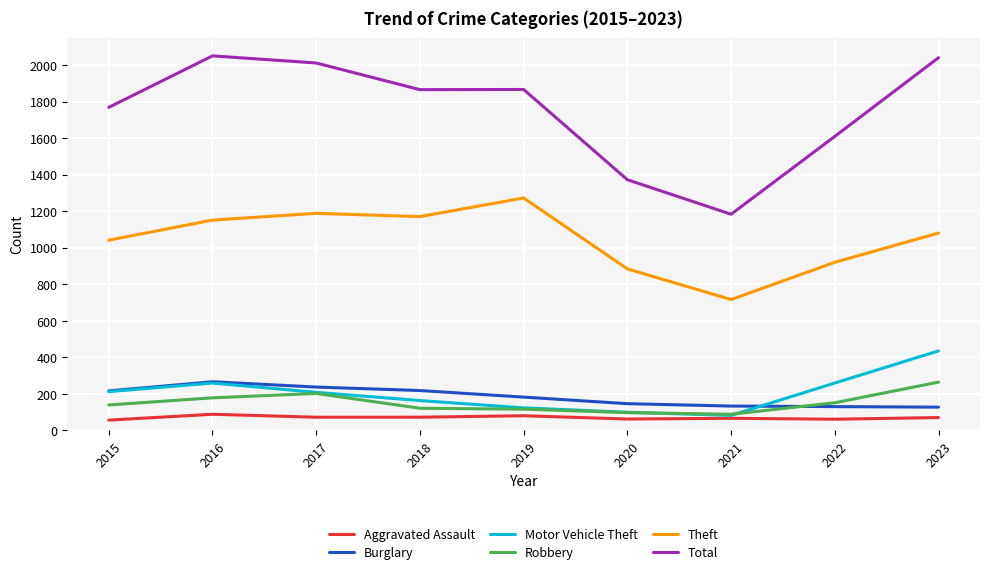

What is the difference between the maximum and second lowest values in the Robbery series?

167